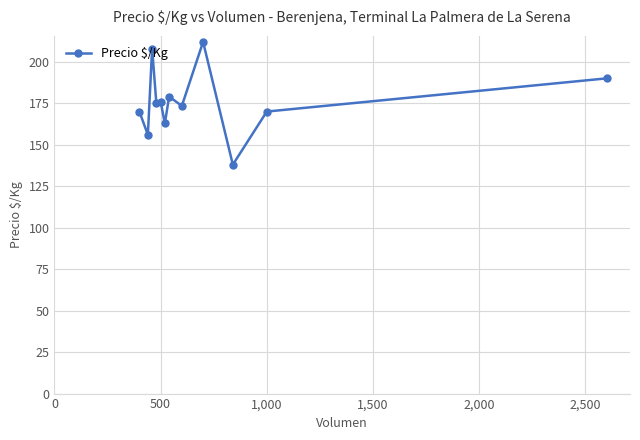

What is the minimum value shown in the chart?

138.0